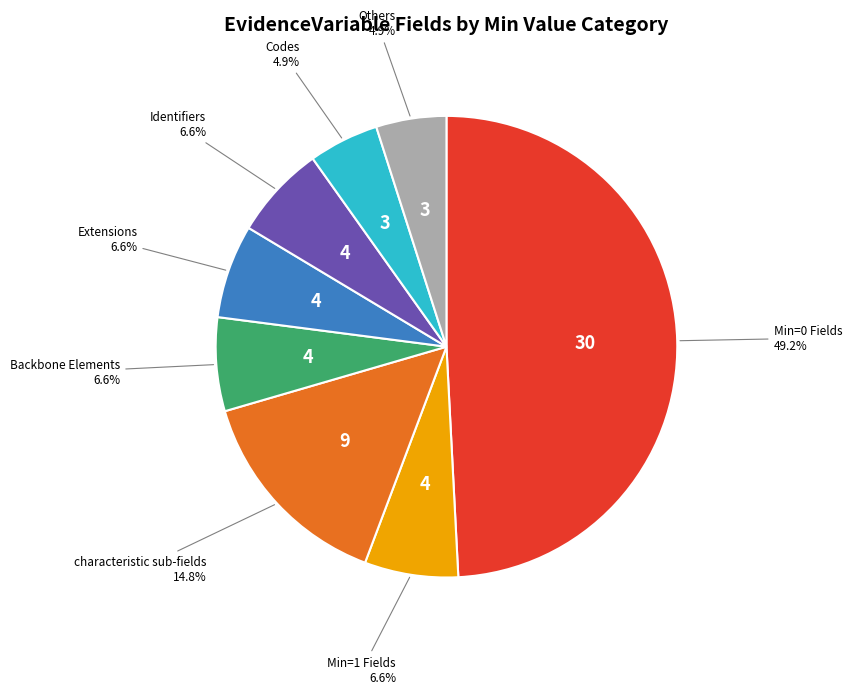

Is there any slice that represents more than half of the pie?

No